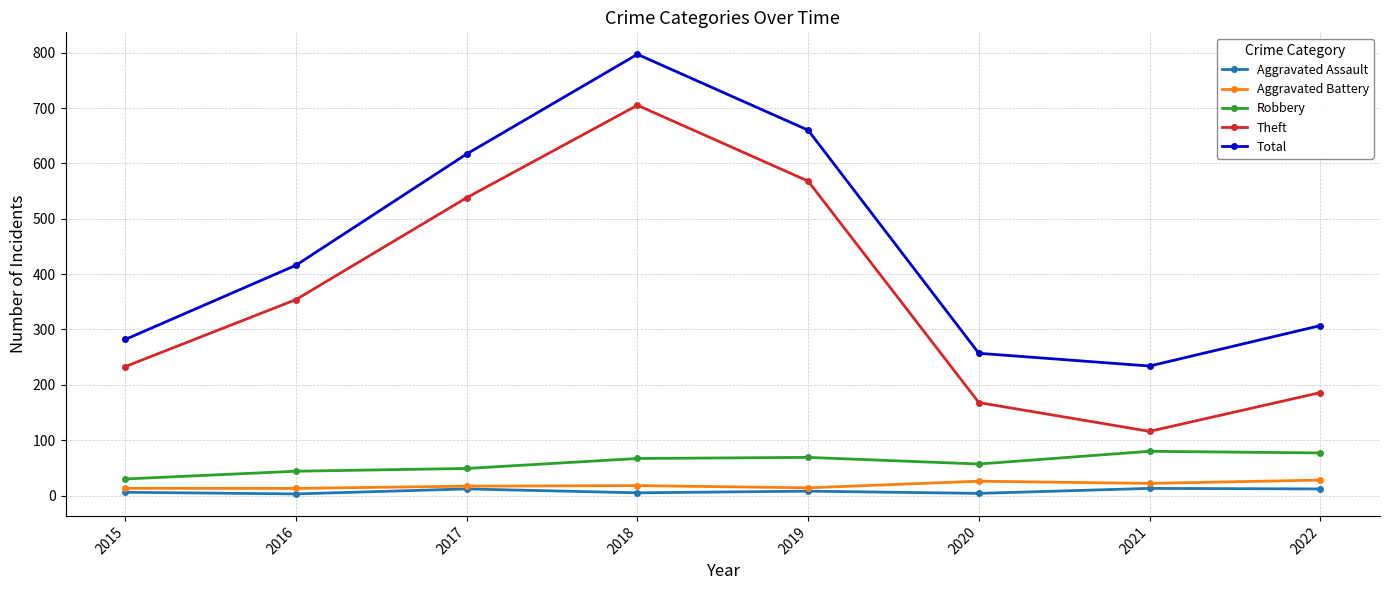

The value of Robbery at 2020 is 57. True or false?

True